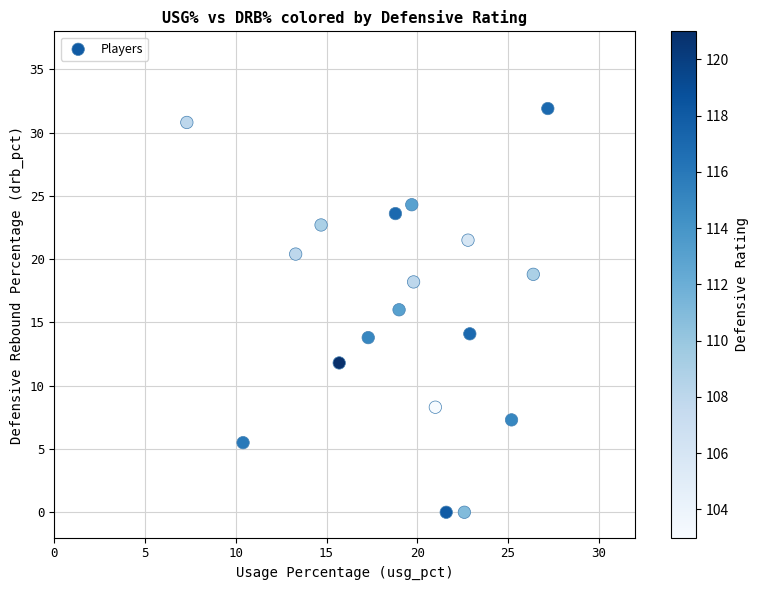

What is the range of Y values (max minus min)?

31.9